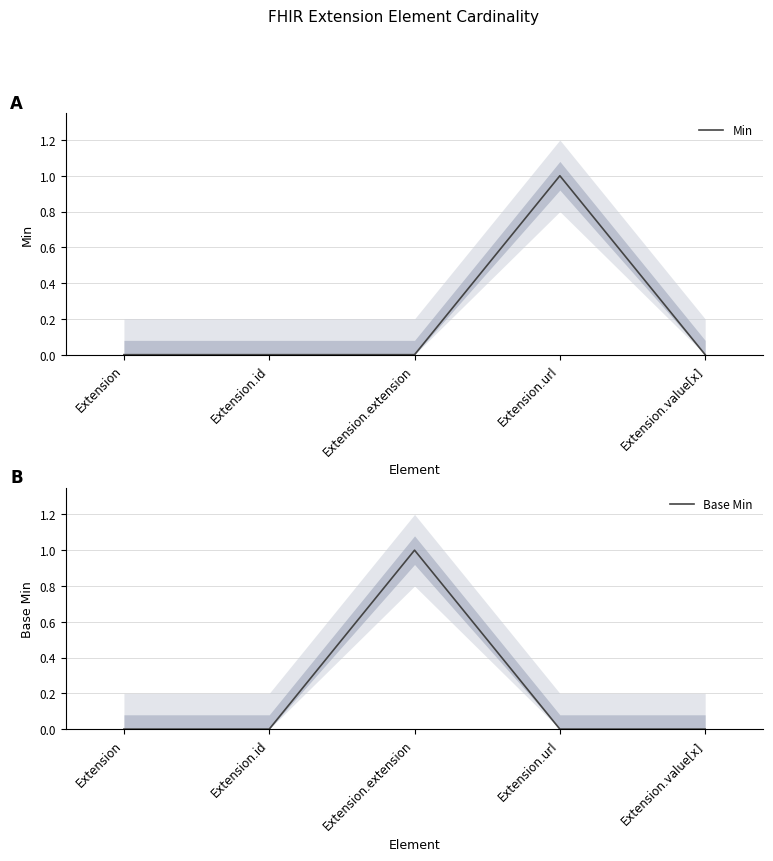

Rank the series at Extension.value[x] from highest to lowest value.

Min, Base Min